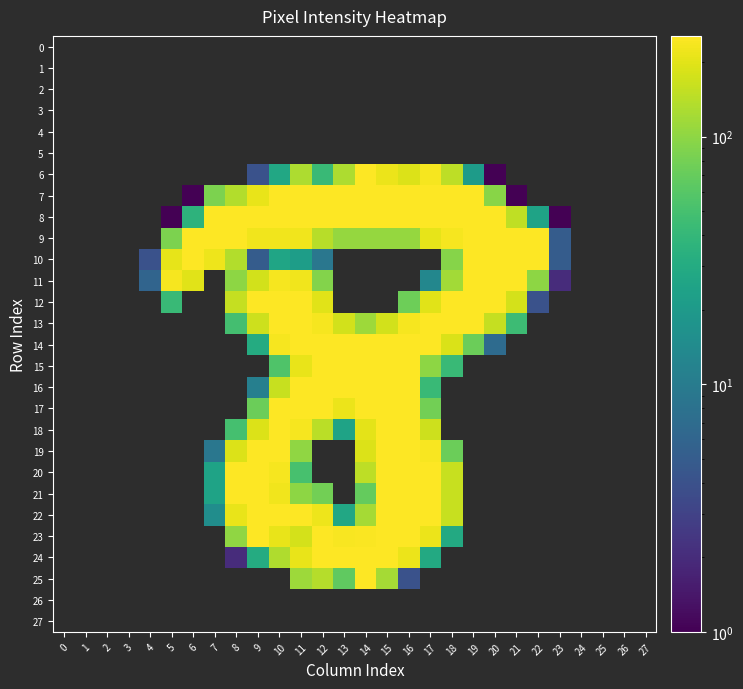

Reading left to right, transcribe all the data shown in this chart.

0: 0=0	1=0	2=0	3=0	4=0	5=0	6=0	7=0	8=0	9=0	10=0	11=0	12=0	13=0	14=0	15=0	16=0	17=0	18=0	19=0	20=0	21=0	22=0	23=0	24=0	25=0	26=0	27=0
1: 0=0	1=0	2=0	3=0	4=0	5=0	6=0	7=0	8=0	9=0	10=0	11=0	12=0	13=0	14=0	15=0	16=0	17=0	18=0	19=0	20=0	21=0	22=0	23=0	24=0	25=0	26=0	27=0
2: 0=0	1=0	2=0	3=0	4=0	5=0	6=0	7=0	8=0	9=0	10=0	11=0	12=0	13=0	14=0	15=0	16=0	17=0	18=0	19=0	20=0	21=0	22=0	23=0	24=0	25=0	26=0	27=0
3: 0=0	1=0	2=0	3=0	4=0	5=0	6=0	7=0	8=0	9=0	10=0	11=0	12=0	13=0	14=0	15=0	16=0	17=0	18=0	19=0	20=0	21=0	22=0	23=0	24=0	25=0	26=0	27=0
4: 0=0	1=0	2=0	3=0	4=0	5=0	6=0	7=0	8=0	9=0	10=0	11=0	12=0	13=0	14=0	15=0	16=0	17=0	18=0	19=0	20=0	21=0	22=0	23=0	24=0	25=0	26=0	27=0
5: 0=0	1=0	2=0	3=0	4=0	5=0	6=0	7=0	8=0	9=0	10=0	11=0	12=0	13=0	14=0	15=0	16=0	17=0	18=0	19=0	20=0	21=0	22=0	23=0	24=0	25=0	26=0	27=0
6: 0=0	1=0	2=0	3=0	4=0	5=0	6=0	7=0	8=0	9=4	10=28	11=130	12=43	13=128	14=255	15=218	16=191	17=234	18=148	19=21	20=1	21=0	22=0	23=0	24=0	25=0	26=0	27=0
7: 0=0	1=0	2=0	3=0	4=0	5=0	6=1	7=86	8=136	9=211	10=253	11=253	12=253	13=253	14=253	15=253	16=253	17=253	18=253	19=253	20=96	21=1	22=0	23=0	24=0	25=0	26=0	27=0
8: 0=0	1=0	2=0	3=0	4=0	5=1	6=36	7=253	8=253	9=253	10=253	11=253	12=253	13=253	14=253	15=253	16=253	17=253	18=253	19=253	20=253	21=150	22=25	23=1	24=0	25=0	26=0	27=0
9: 0=0	1=0	2=0	3=0	4=0	5=86	6=253	7=253	8=250	9=228	10=228	11=228	12=140	13=105	14=105	15=105	16=105	17=208	18=238	19=253	20=253	21=253	22=253	23=5	24=0	25=0	26=0	27=0
10: 0=0	1=0	2=0	3=0	4=4	5=208	6=251	7=222	8=134	9=5	10=26	11=22	12=9	13=0	14=0	15=0	16=0	17=0	18=94	19=253	20=253	21=253	22=253	23=5	24=0	25=0	26=0	27=0
11: 0=0	1=0	2=0	3=0	4=6	5=234	6=200	7=0	8=100	9=175	10=237	11=224	12=92	13=0	14=0	15=0	16=0	17=13	18=117	19=253	20=253	21=253	22=100	23=2	24=0	25=0	26=0	27=0
12: 0=0	1=0	2=0	3=0	4=0	5=43	6=0	7=0	8=155	9=253	10=253	11=253	12=197	13=0	14=0	15=0	16=75	17=197	18=253	19=253	20=253	21=179	22=4	23=0	24=0	25=0	26=0	27=0
13: 0=0	1=0	2=0	3=0	4=0	5=0	6=0	7=0	8=49	9=166	10=253	11=253	12=236	13=174	14=114	15=174	16=238	17=253	18=253	19=253	20=156	21=45	22=0	23=0	24=0	25=0	26=0	27=0
14: 0=0	1=0	2=0	3=0	4=0	5=0	6=0	7=0	8=0	9=30	10=234	11=253	12=253	13=253	14=253	15=253	16=253	17=253	18=187	19=74	20=7	21=0	22=0	23=0	24=0	25=0	26=0	27=0
15: 0=0	1=0	2=0	3=0	4=0	5=0	6=0	7=0	8=0	9=0	10=56	11=214	12=253	13=253	14=253	15=253	16=253	17=99	18=43	19=0	20=0	21=0	22=0	23=0	24=0	25=0	26=0	27=0
16: 0=0	1=0	2=0	3=0	4=0	5=0	6=0	7=0	8=0	9=11	10=161	11=253	12=253	13=253	14=253	15=253	16=253	17=43	18=0	19=0	20=0	21=0	22=0	23=0	24=0	25=0	26=0	27=0
17: 0=0	1=0	2=0	3=0	4=0	5=0	6=0	7=0	8=0	9=74	10=253	11=253	12=253	13=217	14=253	15=253	16=253	17=79	18=0	19=0	20=0	21=0	22=0	23=0	24=0	25=0	26=0	27=0
18: 0=0	1=0	2=0	3=0	4=0	5=0	6=0	7=0	8=50	9=191	10=253	11=237	12=145	13=25	14=204	15=253	16=253	17=166	18=0	19=0	20=0	21=0	22=0	23=0	24=0	25=0	26=0	27=0
19: 0=0	1=0	2=0	3=0	4=0	5=0	6=0	7=9	8=189	9=253	10=253	11=101	12=0	13=0	14=192	15=253	16=253	17=239	18=73	19=0	20=0	21=0	22=0	23=0	24=0	25=0	26=0	27=0
20: 0=0	1=0	2=0	3=0	4=0	5=0	6=0	7=25	8=253	9=253	10=237	11=51	12=0	13=0	14=147	15=253	16=253	17=253	18=160	19=0	20=0	21=0	22=0	23=0	24=0	25=0	26=0	27=0
21: 0=0	1=0	2=0	3=0	4=0	5=0	6=0	7=25	8=253	9=253	10=227	11=100	12=78	13=0	14=69	15=253	16=253	17=253	18=160	19=0	20=0	21=0	22=0	23=0	24=0	25=0	26=0	27=0
22: 0=0	1=0	2=0	3=0	4=0	5=0	6=0	7=15	8=212	9=253	10=253	11=253	12=221	13=28	14=121	15=253	16=253	17=253	18=160	19=0	20=0	21=0	22=0	23=0	24=0	25=0	26=0	27=0
23: 0=0	1=0	2=0	3=0	4=0	5=0	6=0	7=0	8=101	9=253	10=213	11=179	12=253	13=240	14=249	15=253	16=253	17=215	18=29	19=0	20=0	21=0	22=0	23=0	24=0	25=0	26=0	27=0
24: 0=0	1=0	2=0	3=0	4=0	5=0	6=0	7=0	8=2	9=30	10=133	11=213	12=253	13=253	14=253	15=253	16=216	17=29	18=0	19=0	20=0	21=0	22=0	23=0	24=0	25=0	26=0	27=0
25: 0=0	1=0	2=0	3=0	4=0	5=0	6=0	7=0	8=0	9=0	10=0	11=114	12=137	13=66	14=253	15=120	16=4	17=0	18=0	19=0	20=0	21=0	22=0	23=0	24=0	25=0	26=0	27=0
26: 0=0	1=0	2=0	3=0	4=0	5=0	6=0	7=0	8=0	9=0	10=0	11=0	12=0	13=0	14=0	15=0	16=0	17=0	18=0	19=0	20=0	21=0	22=0	23=0	24=0	25=0	26=0	27=0
27: 0=0	1=0	2=0	3=0	4=0	5=0	6=0	7=0	8=0	9=0	10=0	11=0	12=0	13=0	14=0	15=0	16=0	17=0	18=0	19=0	20=0	21=0	22=0	23=0	24=0	25=0	26=0	27=0